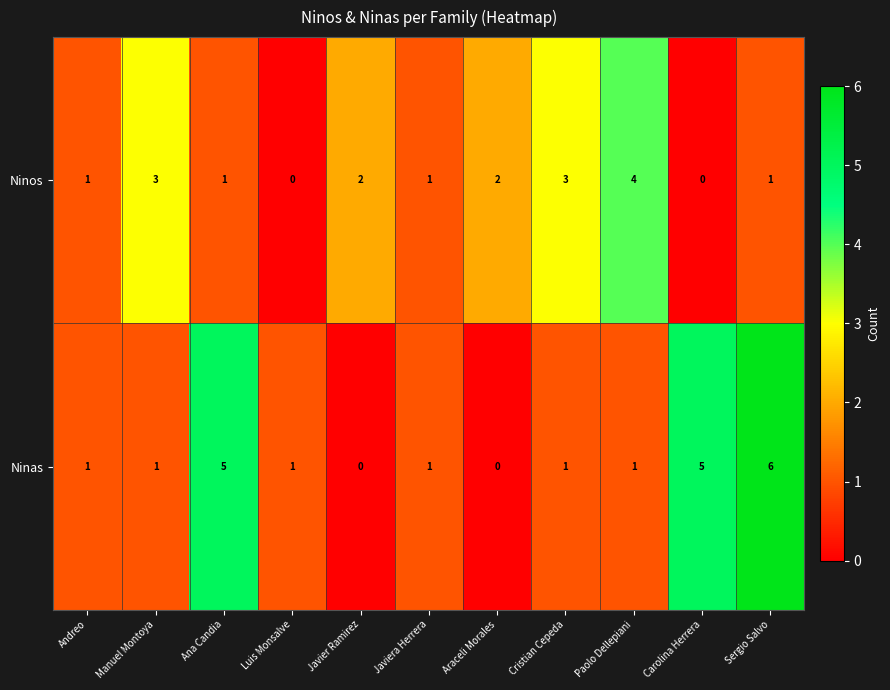

Count the Ninas values in the range 1 to 5.

8